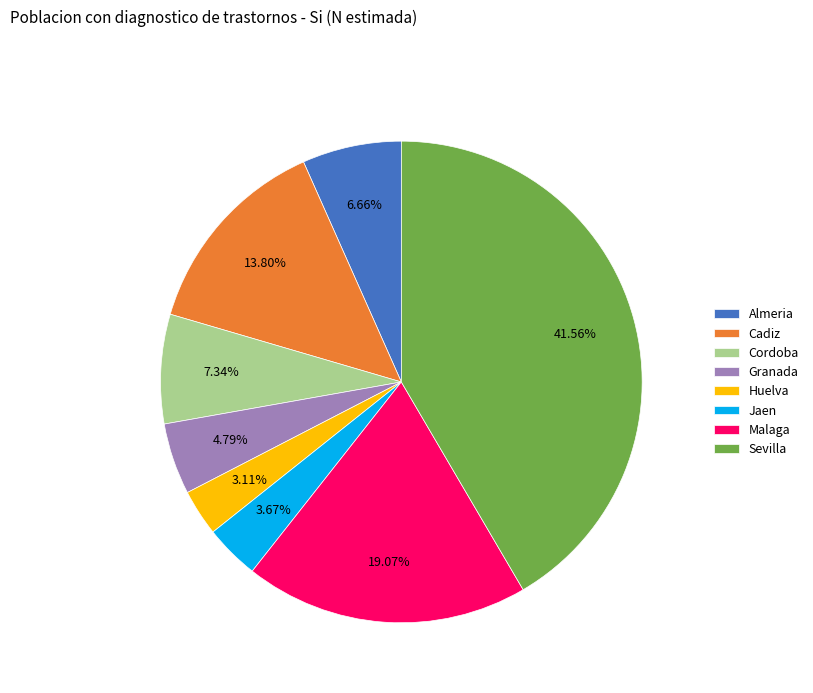

How many slices are in this pie chart?

8